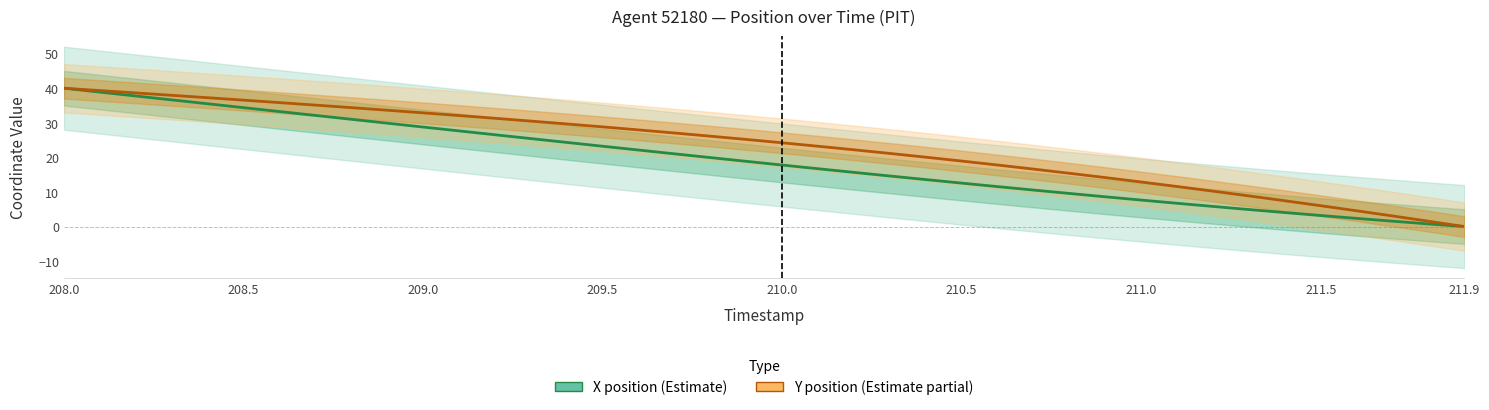

Is this an area chart (filled region under the line)?

No